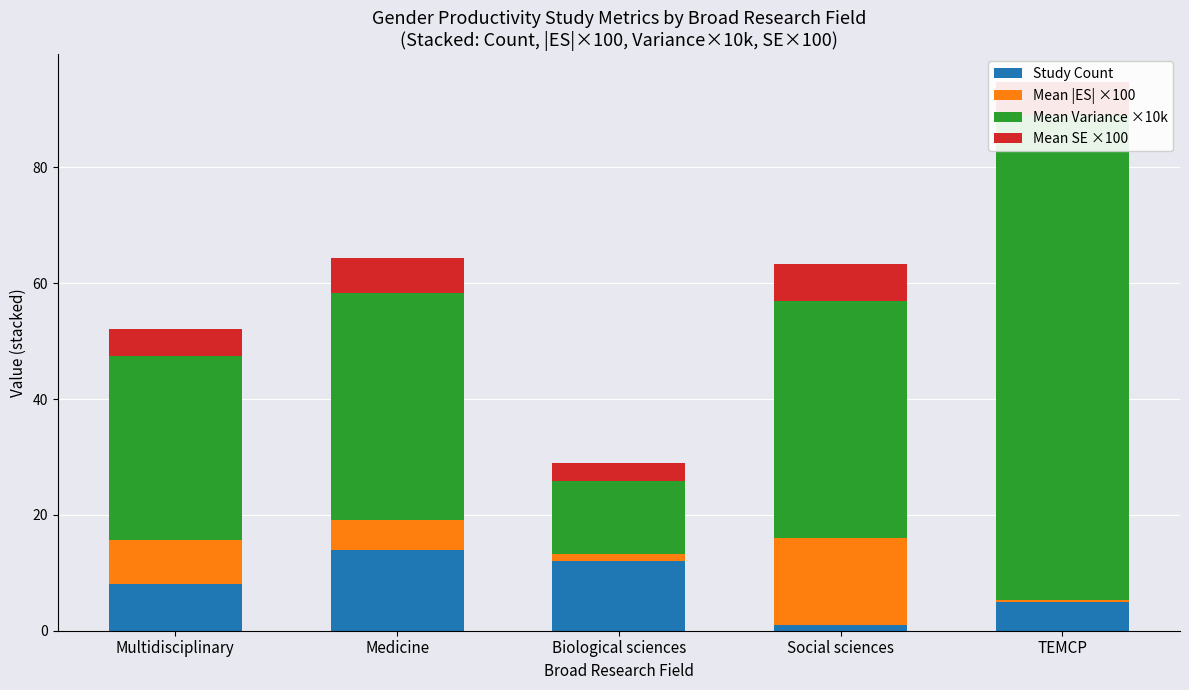

Which series changed the most between Medicine and Biological sciences?

Mean Variance ×10k